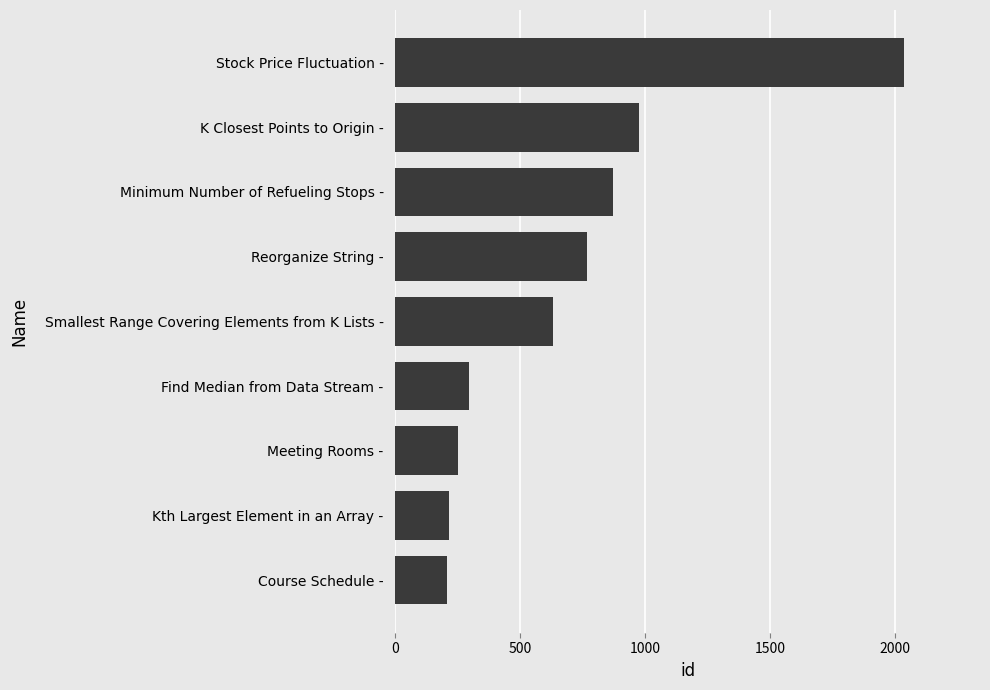

True or false: the data shows 973 at K Closest Points to Origin -.

True